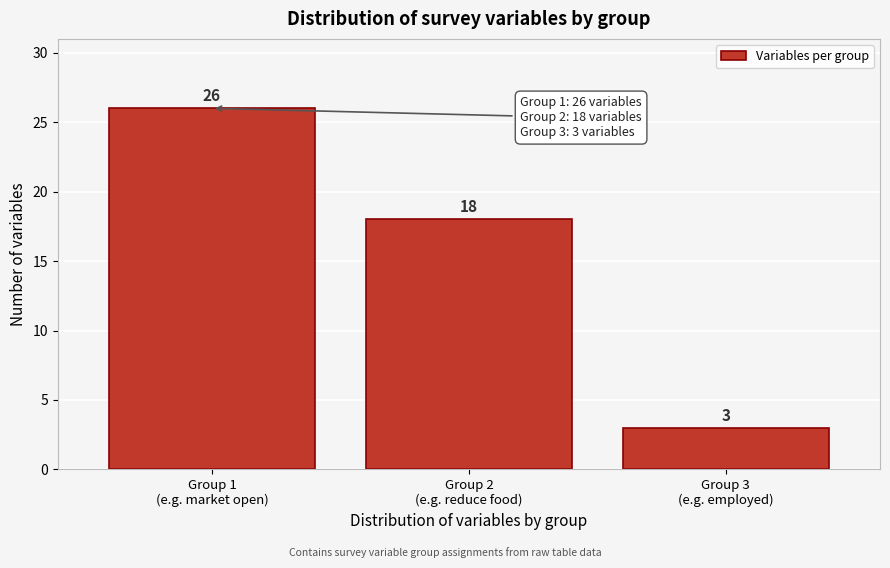

Reading right to left, extract all data points from this chart.

3	18	26